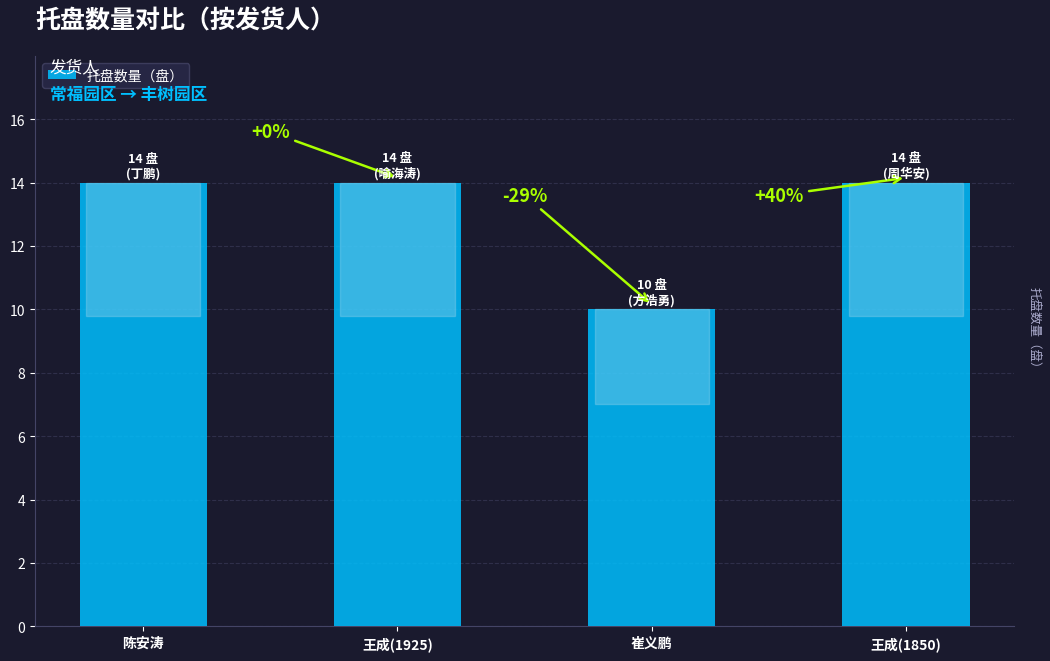

Rank the categories by value from highest to lowest.

陈安涛, 王成(1925), 王成(1850), 崔义鹏